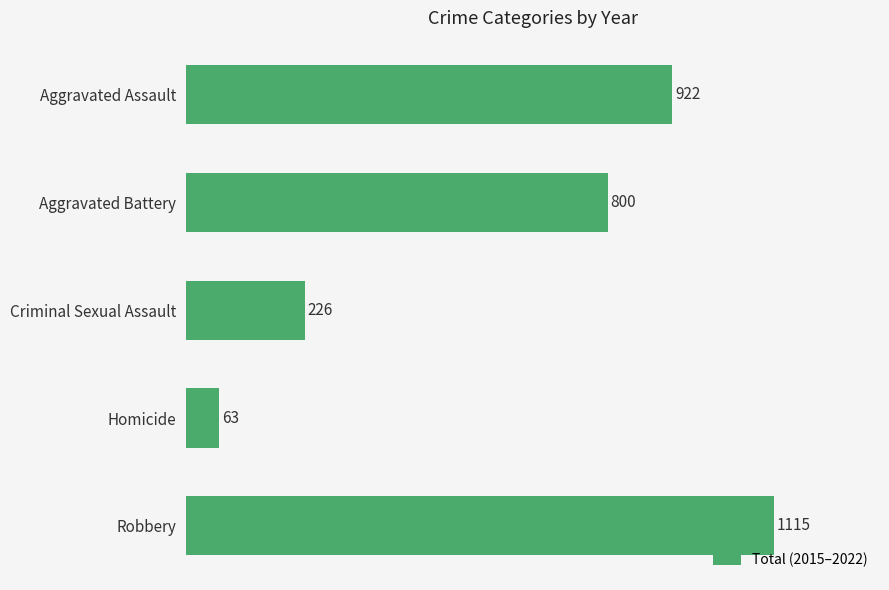

How many data points does each series have?

5